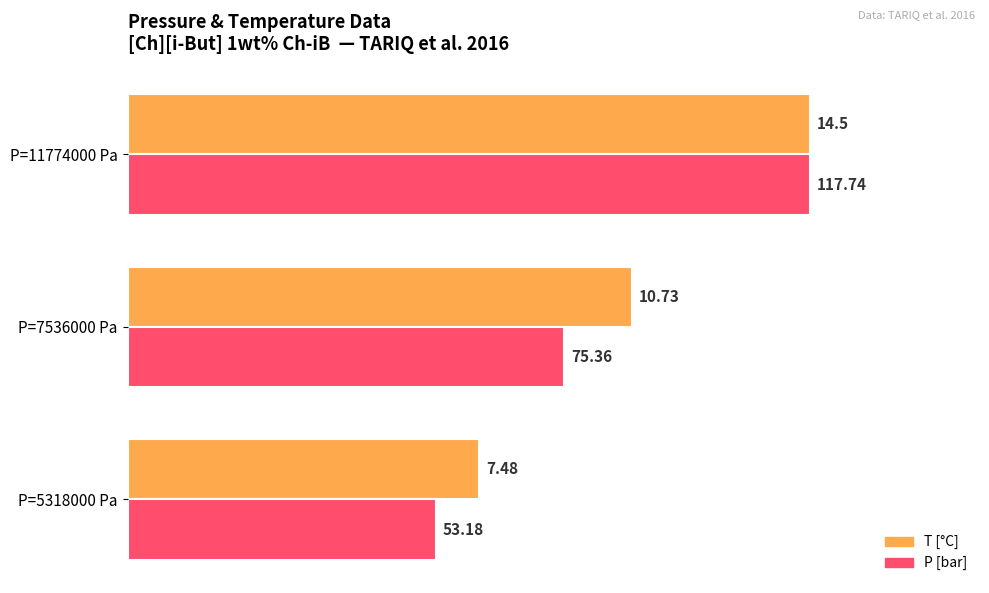

What are all the series names shown in the legend?

T [°C], P [bar]